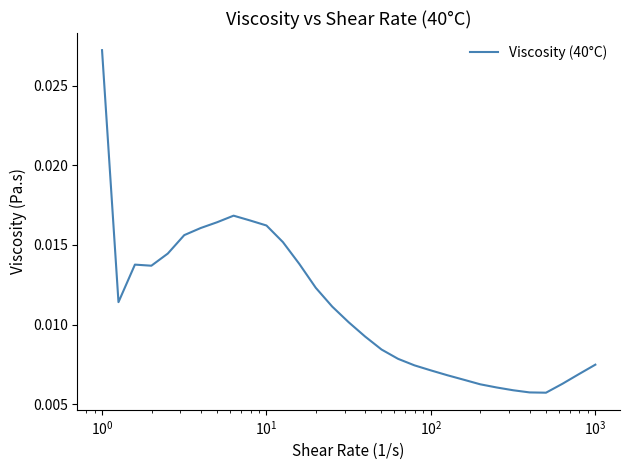

What is the sum of all values?

0.3